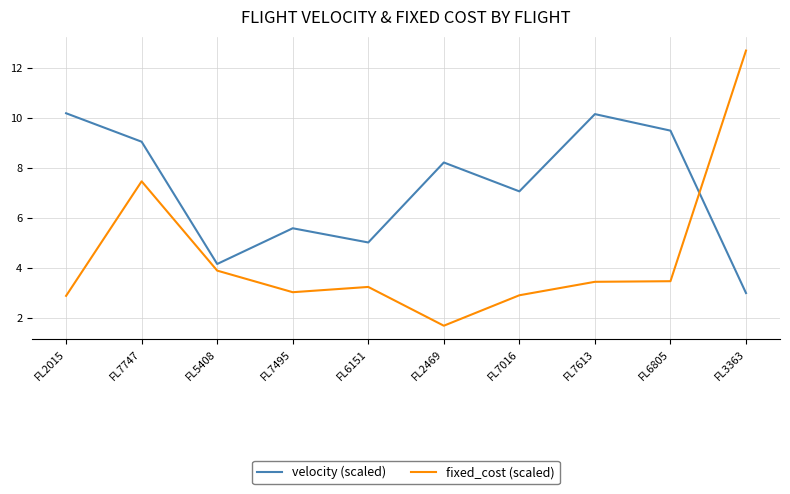

Which series has the widest spread of values?

fixed_cost (scaled)